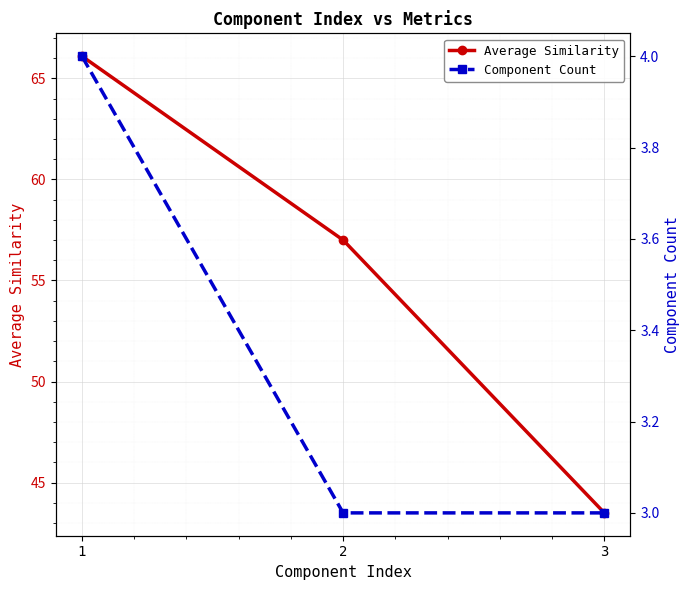

The Component Count series shows 3.0 at 3. True or false?

True